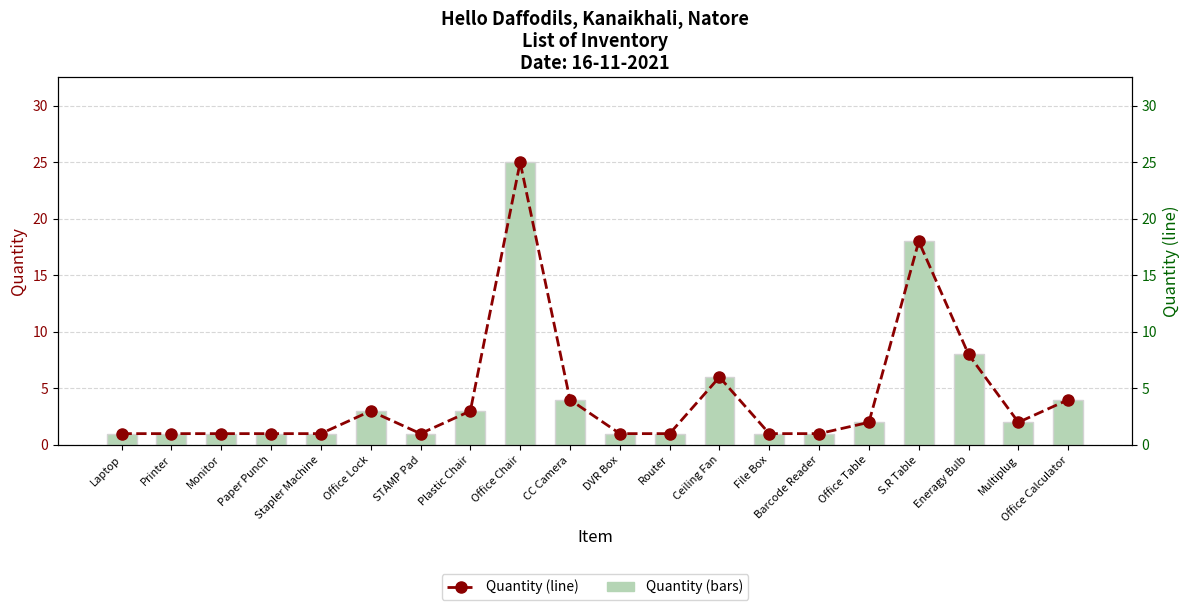

What is the value of the Quantity (line) bar at the 12th from the left?

1